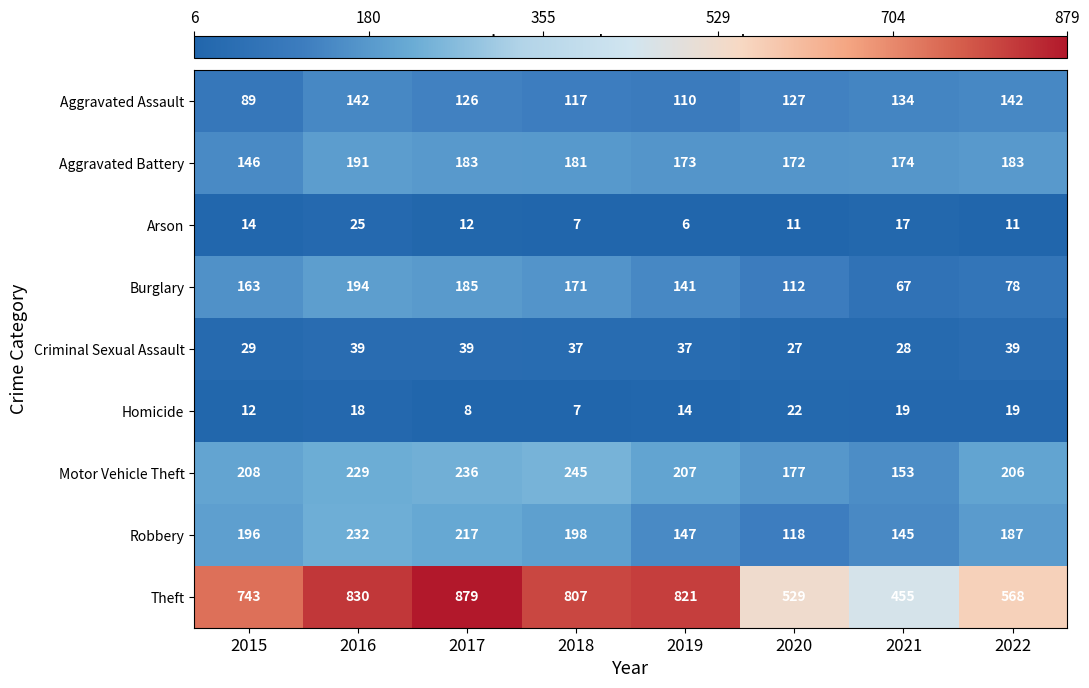

The Burglary series shows 67 at 2021. True or false?

True